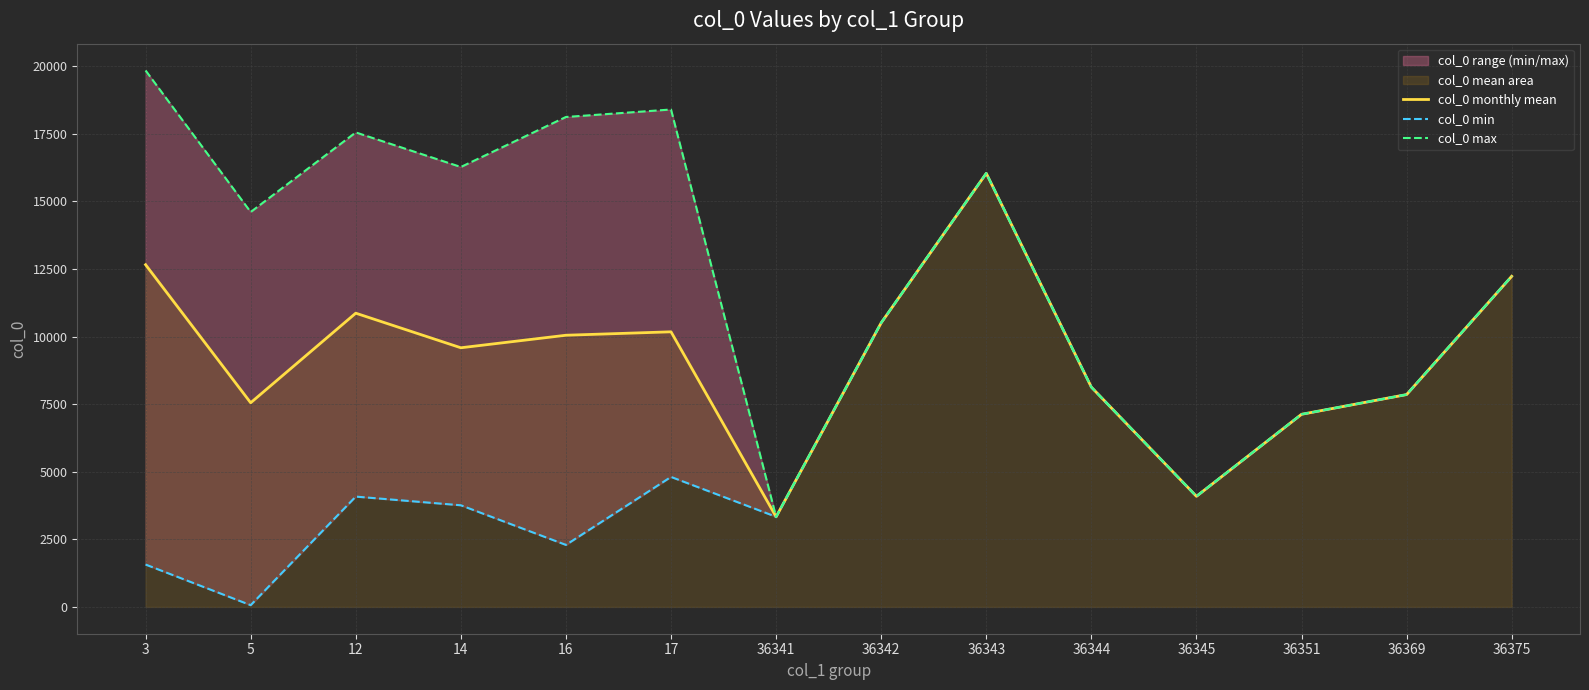

What is the minimum value shown in the chart?

64.0